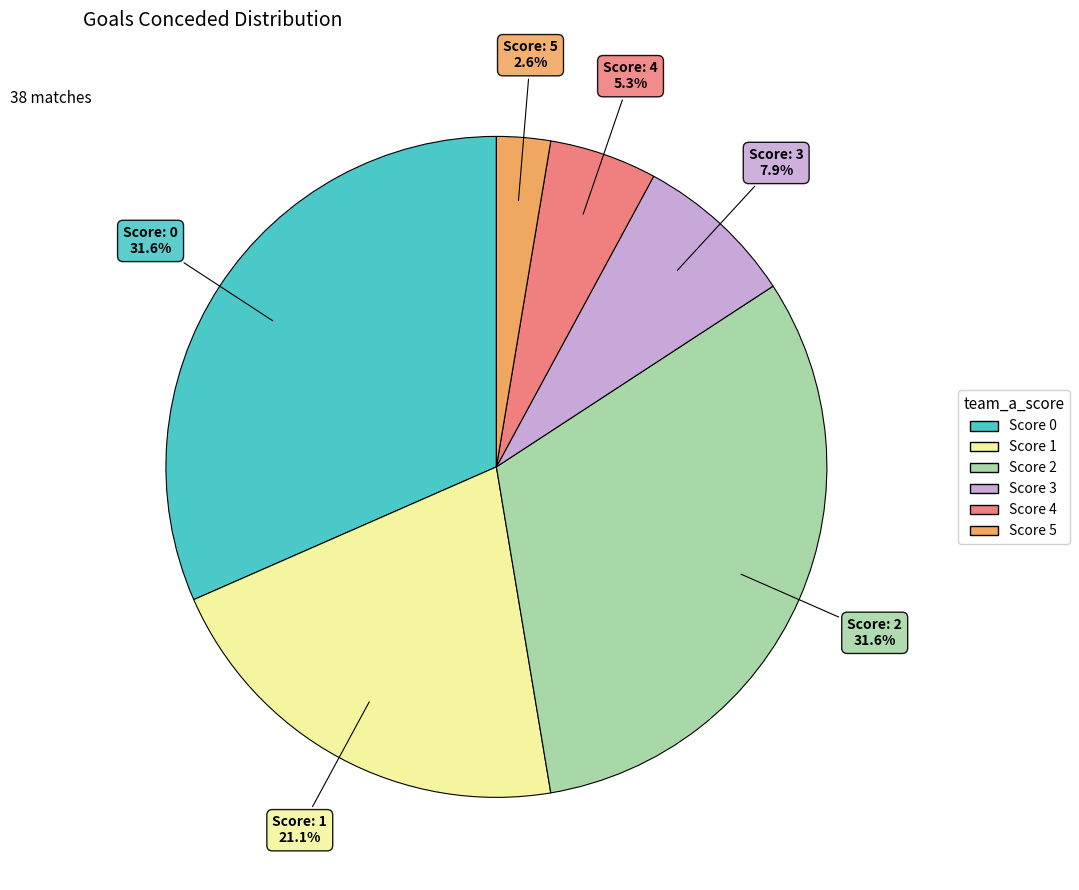

Count the number of slices in the pie.

6